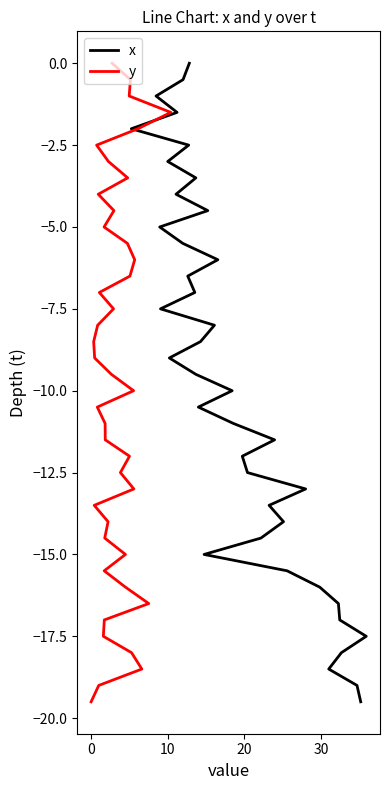

Is the value of y at 20 greater than the value of x at 31?

Yes